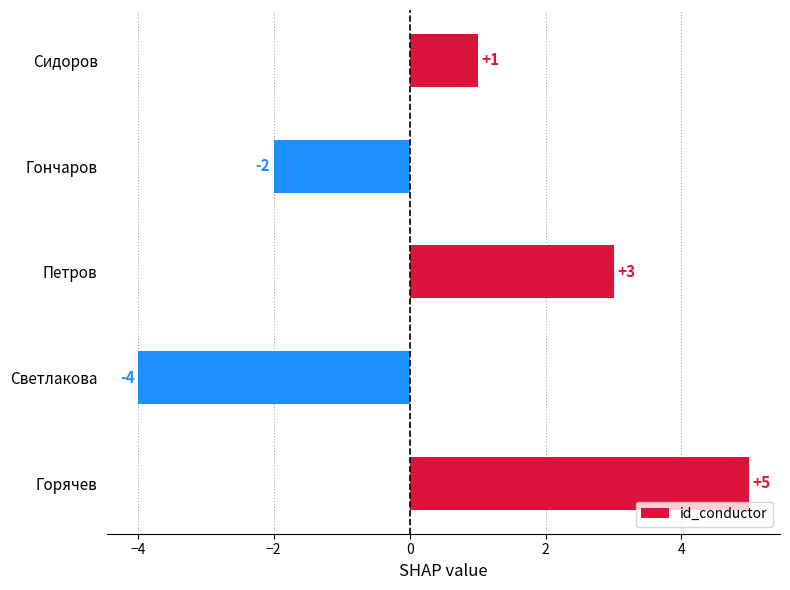

How many positive values are there?

3